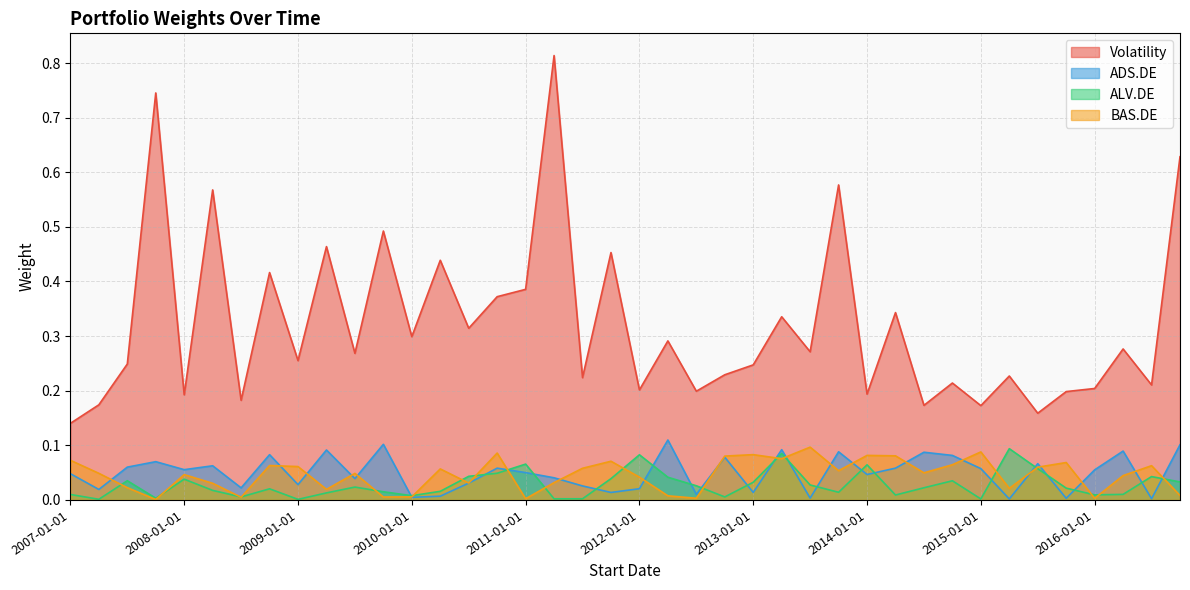

What is the difference between the highest and lowest values at 2008-01-01?

0.2